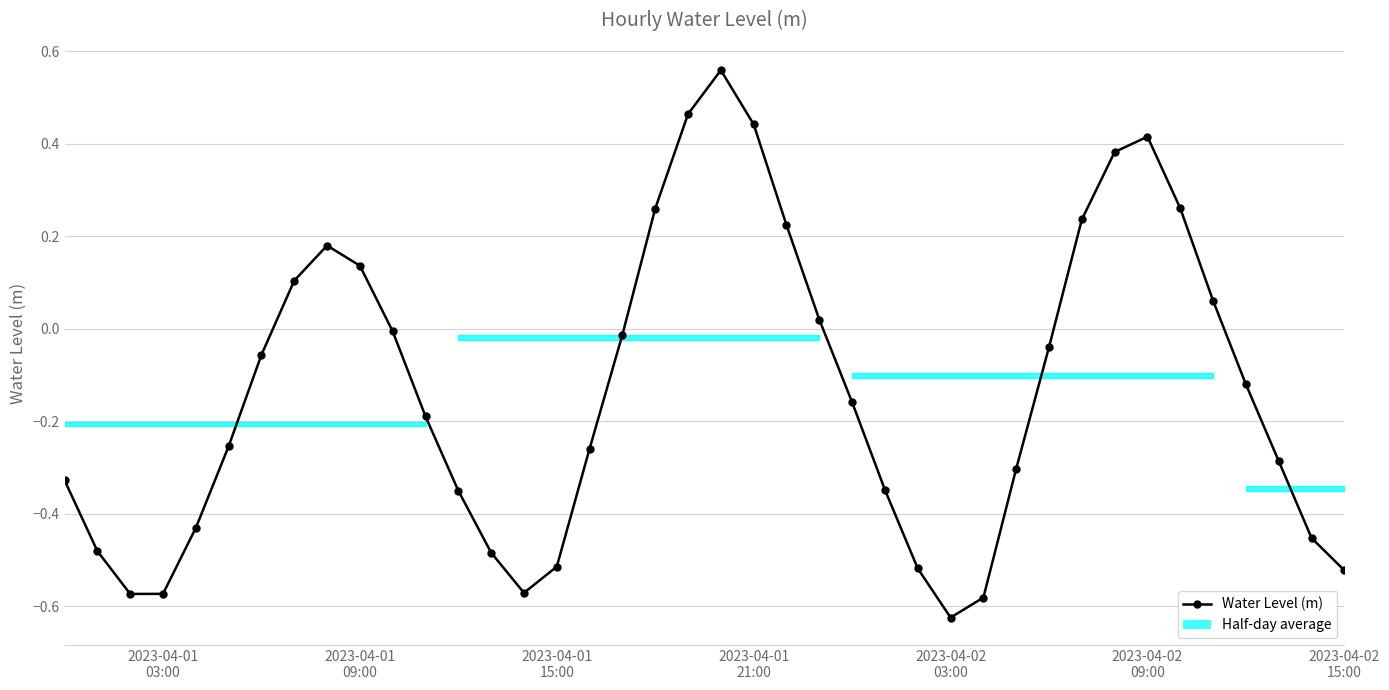

Does the chart have visible grid lines?

Yes